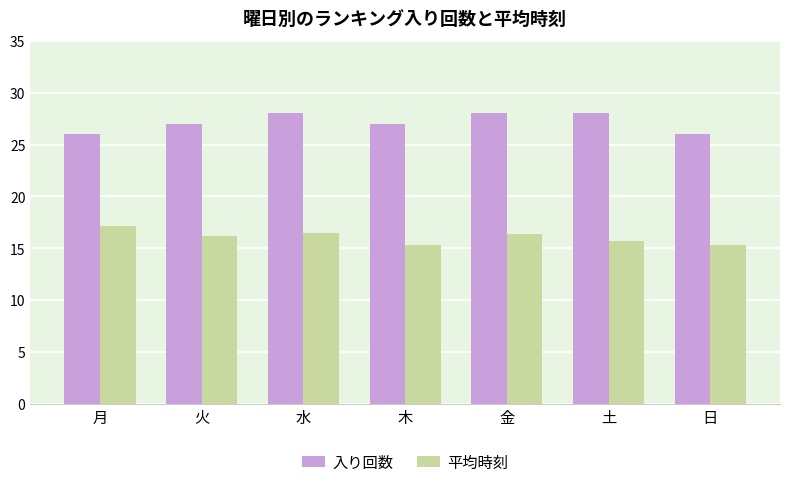

Read the 平均時刻 value at 木.

15.3